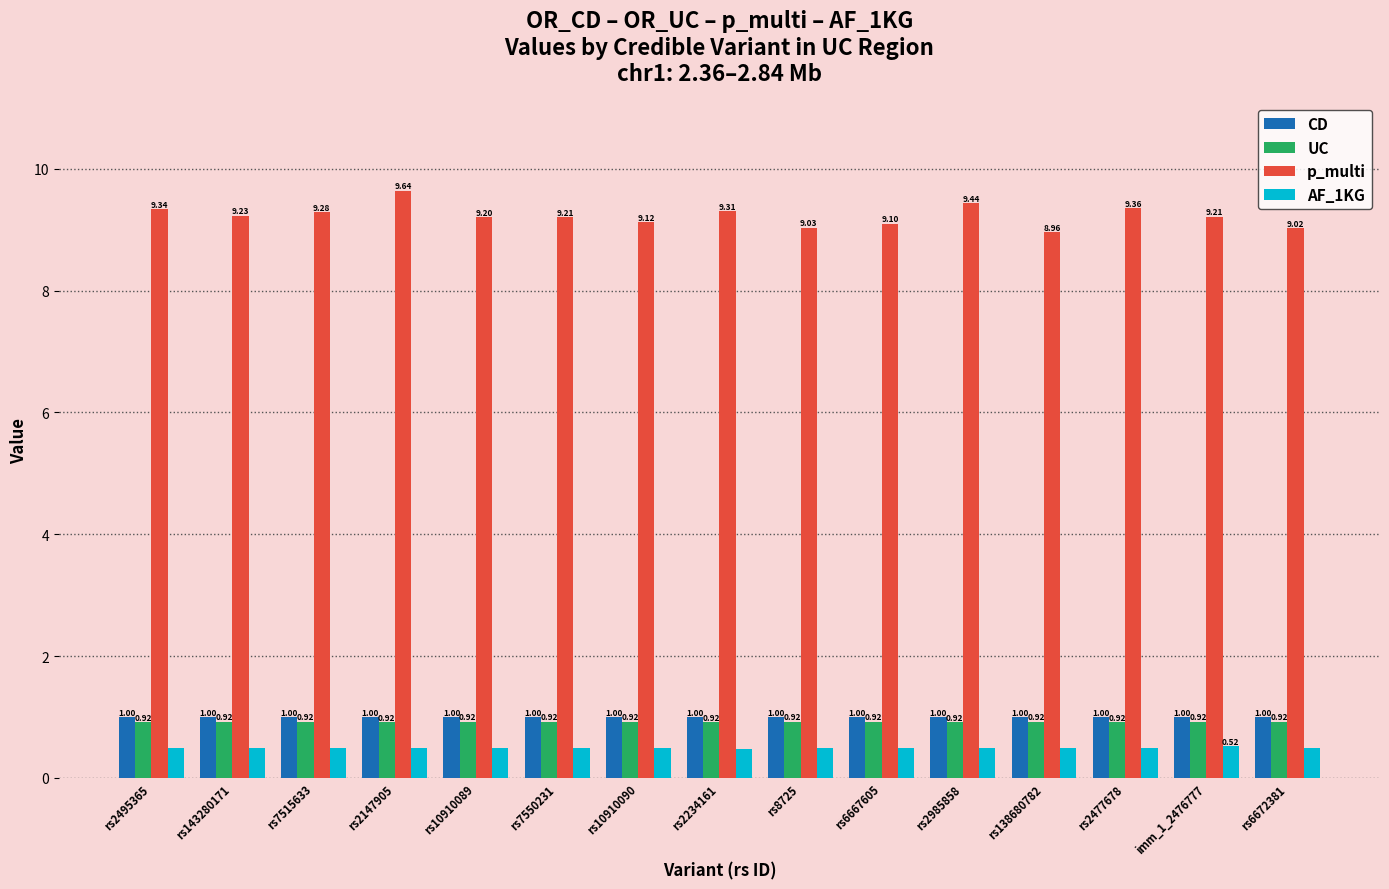

What are all the series names shown in the legend?

CD, UC, p_multi, AF_1KG